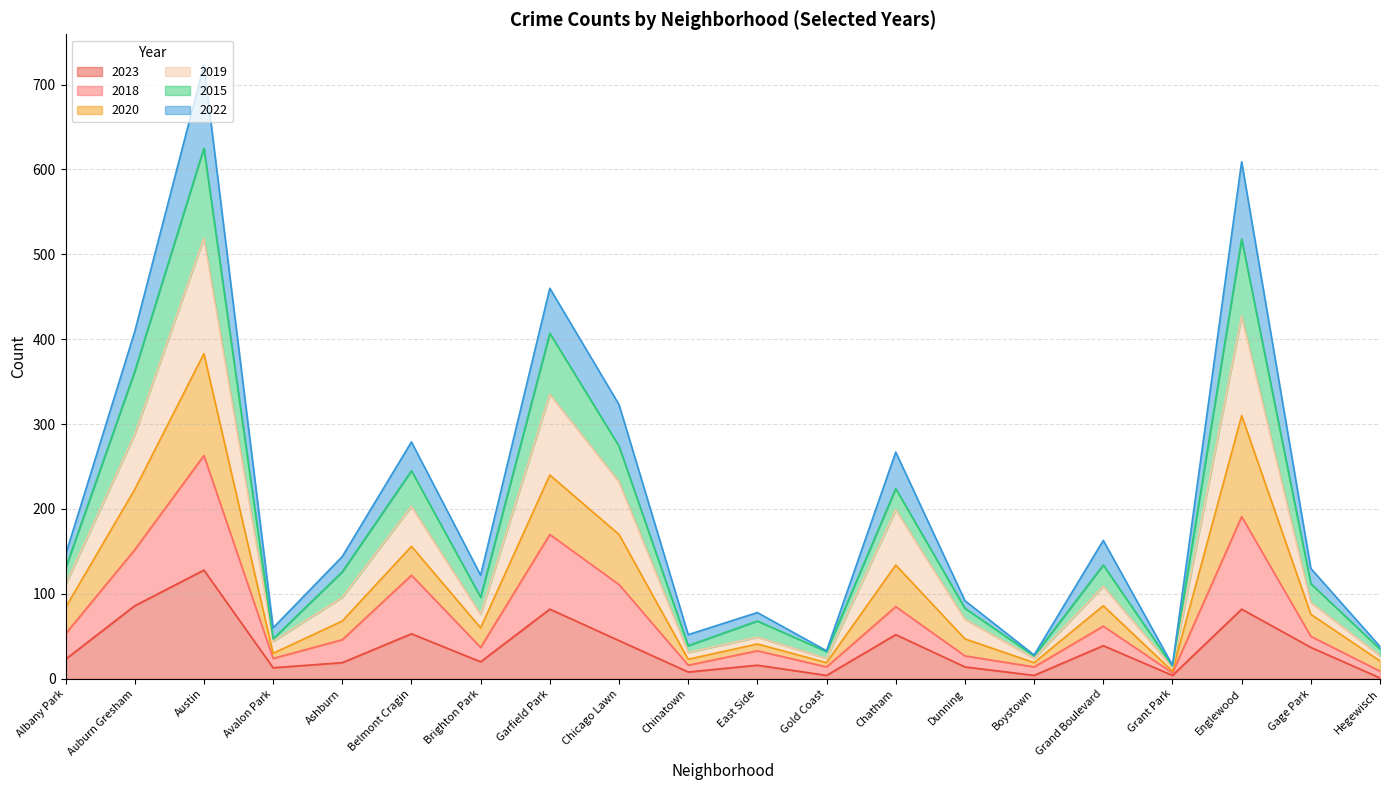

At which category is the sum across all series the highest?

Austin